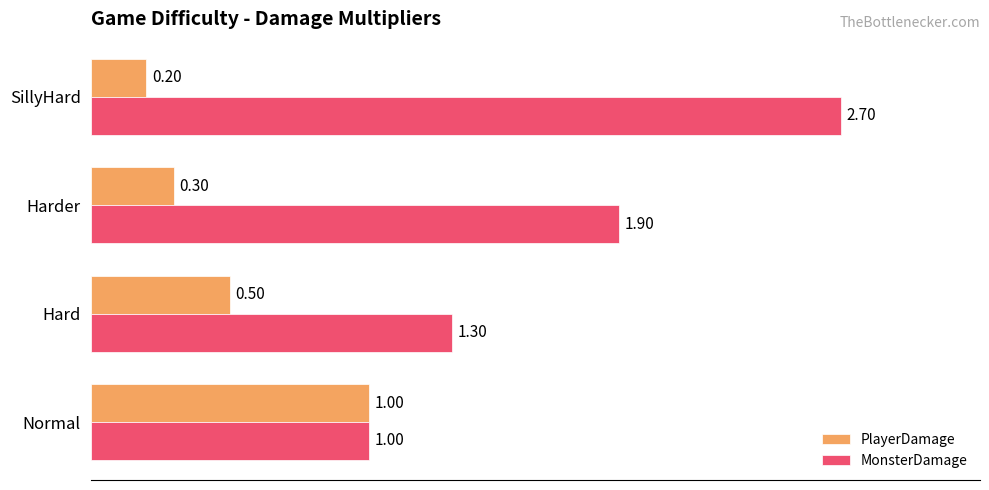

Is the value of PlayerDamage at Normal greater than the value of MonsterDamage at Hard?

No